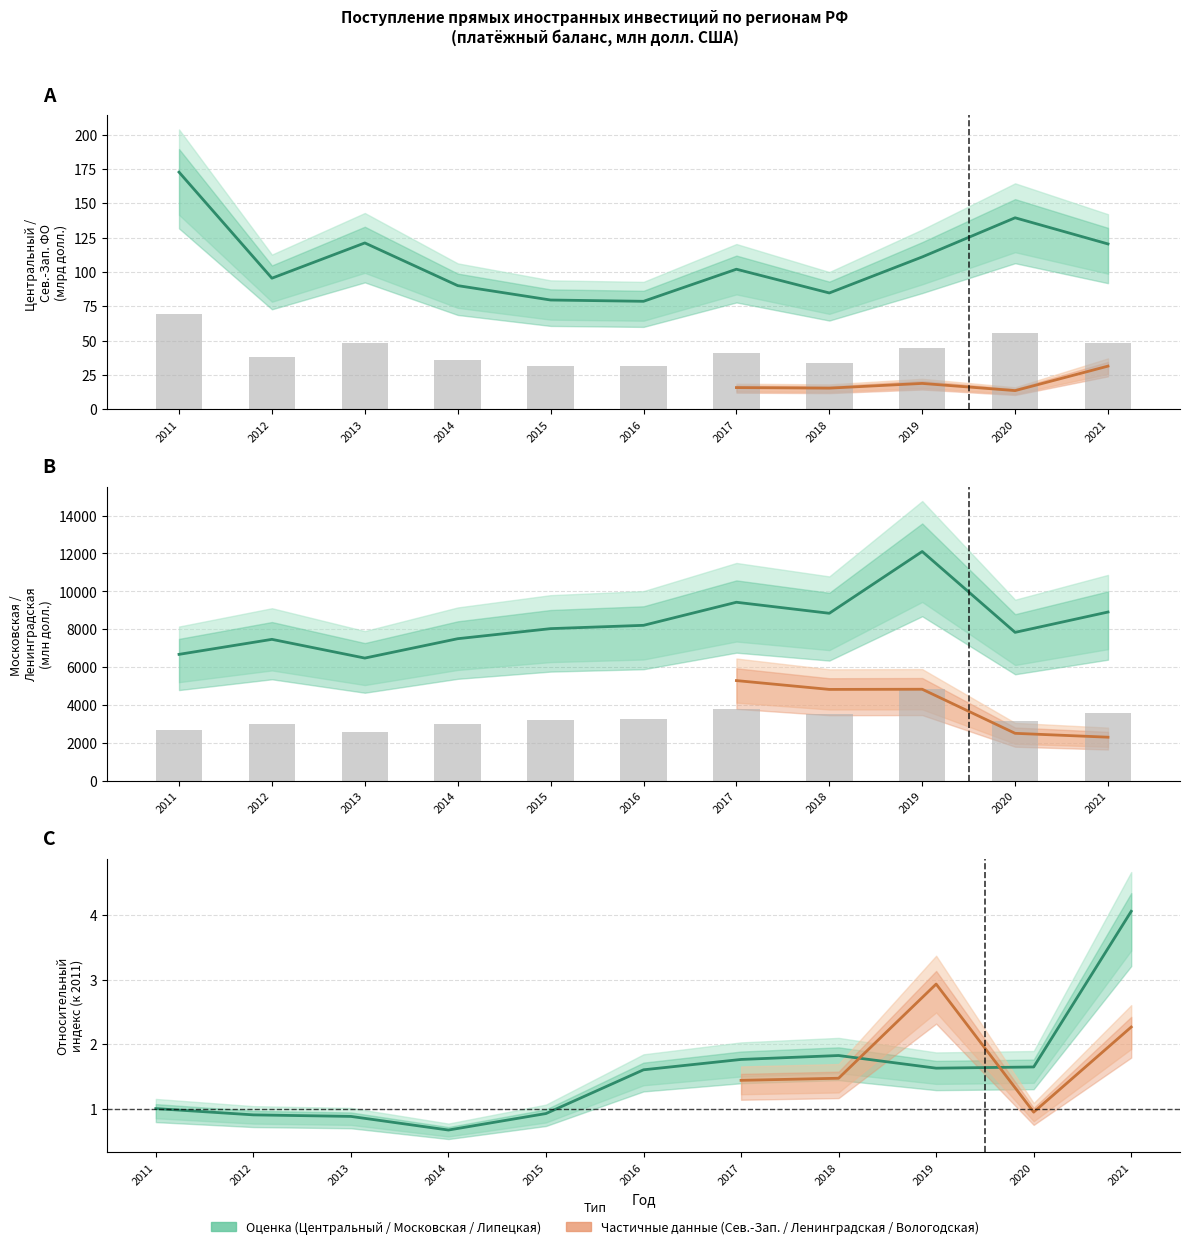

Is the value of Московская область at 2019 greater than the value of Центральный ФО at 2018?

Yes